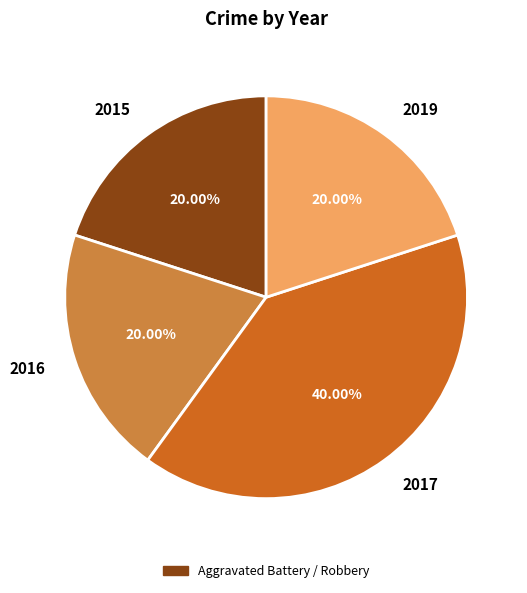

What is the largest slice in the pie chart?

2017